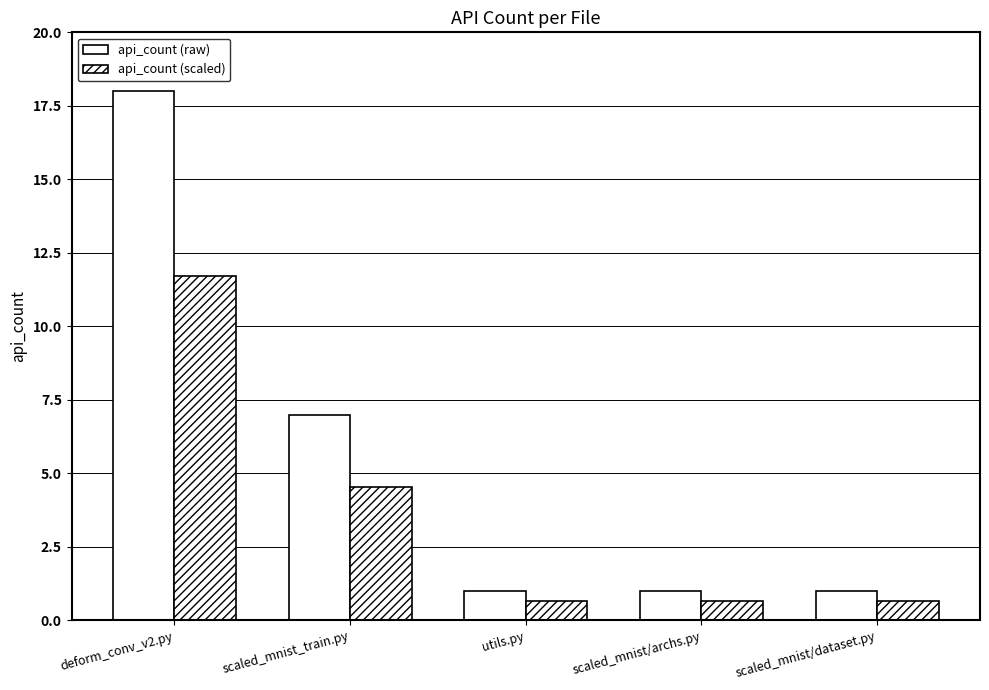

The api_count (scaled) series shows 11.7 at deform_conv_v2.py. True or false?

True